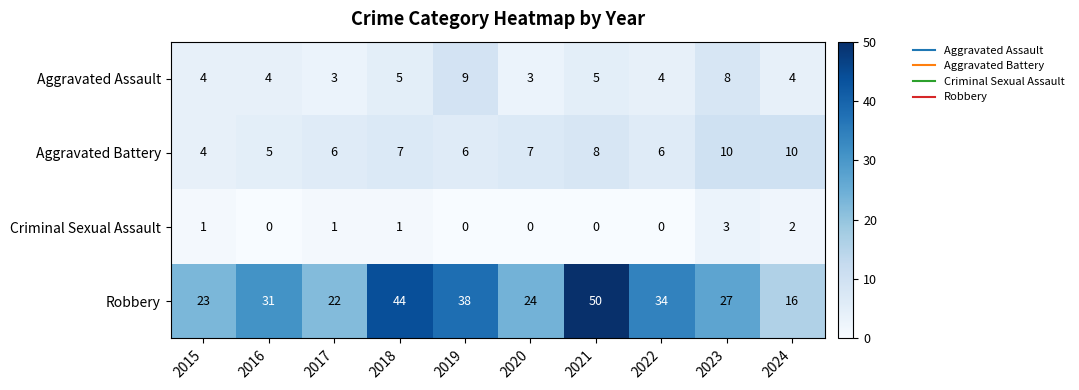

The value of Aggravated Assault at 2020 is 2. True or false?

False